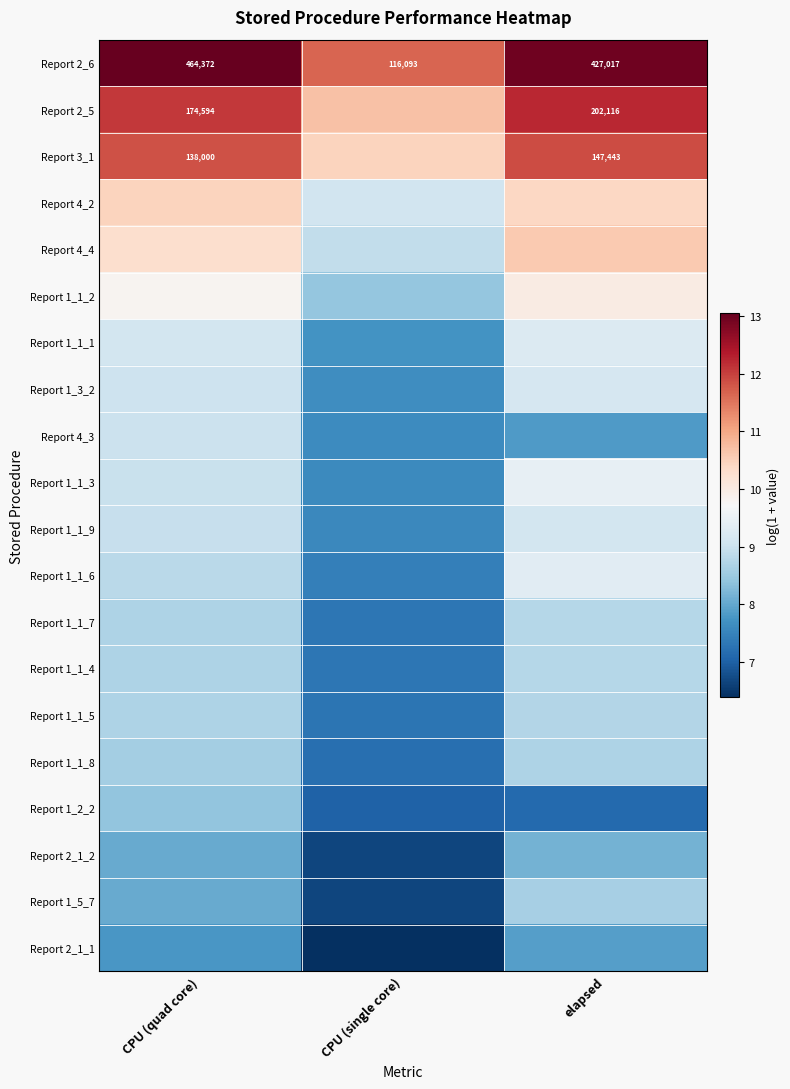

Where does the Report 1_1_7 series first go above 8?

CPU (quad core)